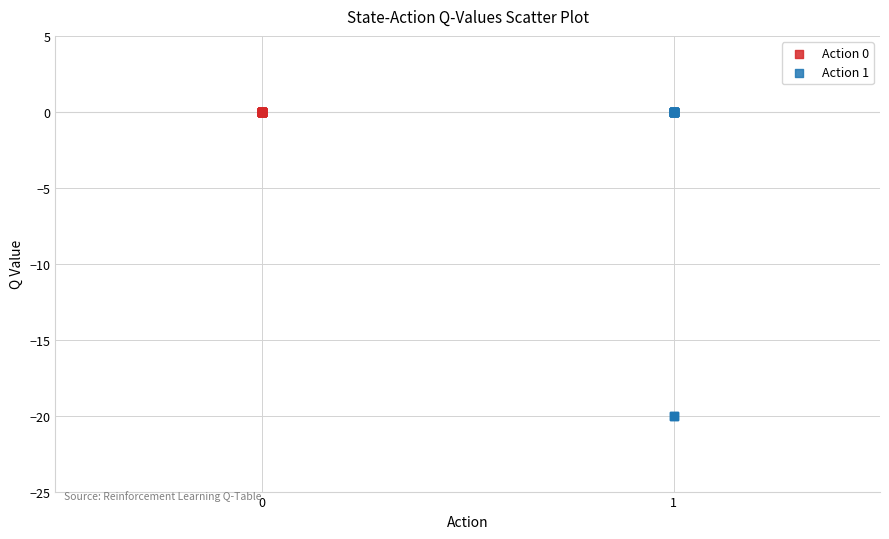

Which series reaches the minimum Y coordinate?

Action 1